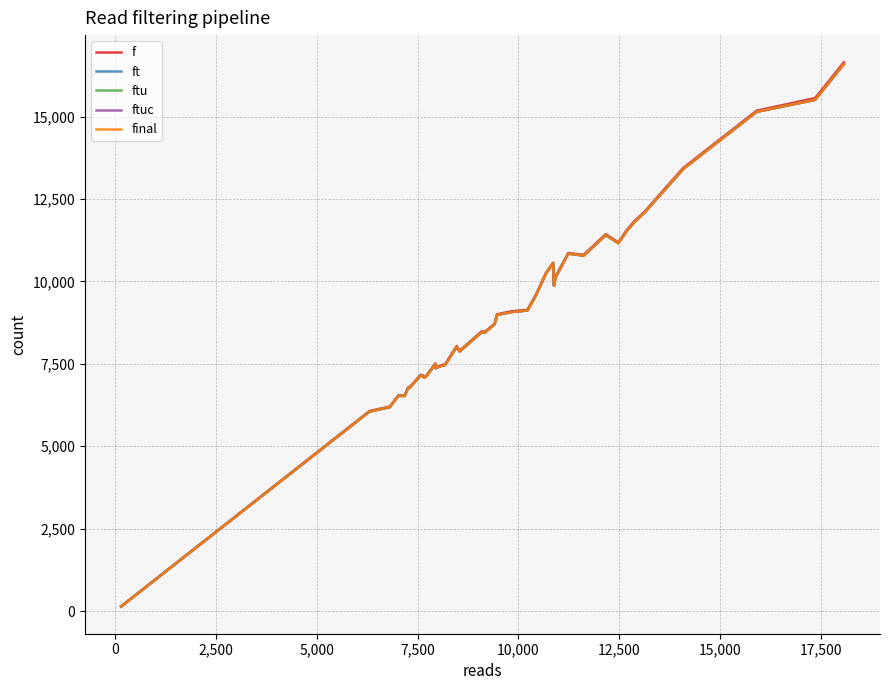

Does the chart have visible grid lines?

Yes